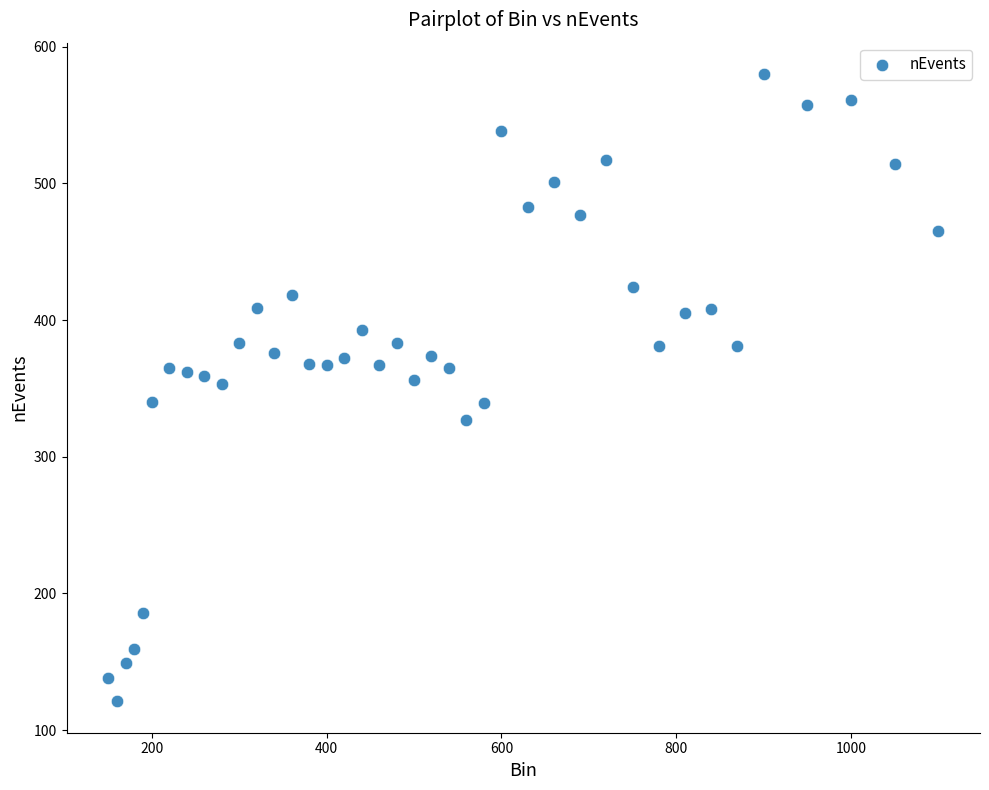

What is the range of X values (max minus min)?

950